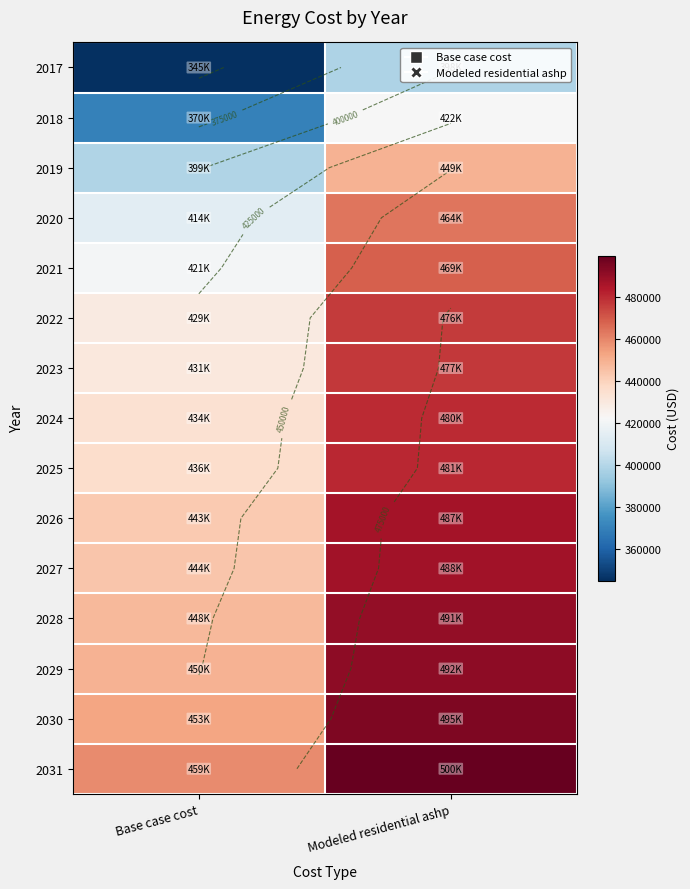

How many data points does each series have?

2